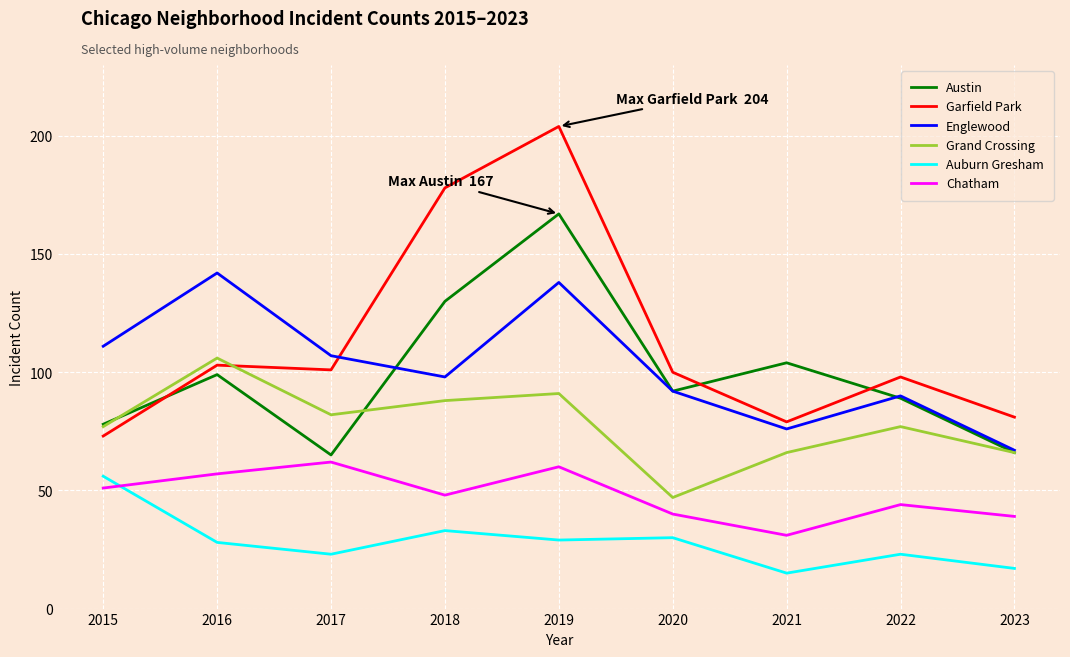

What is the difference between the Austin values at 2018 and 2015?

52